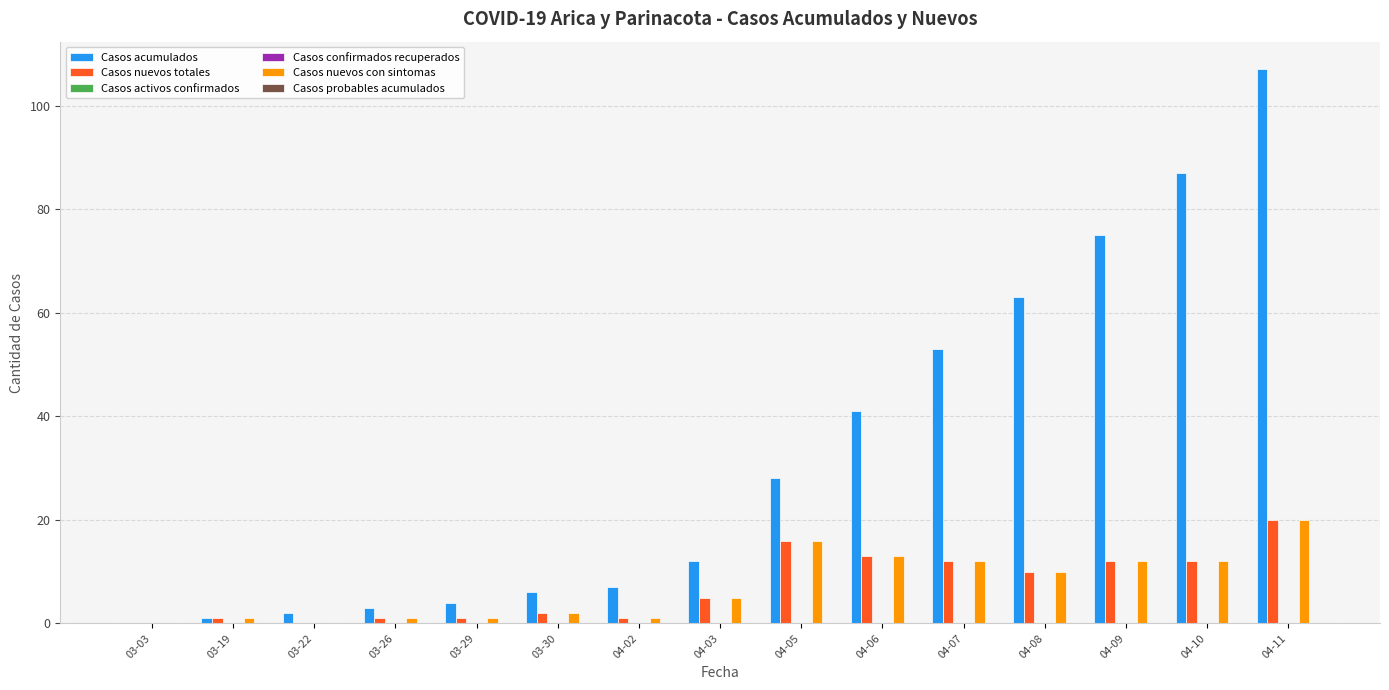

Count the number of categories in the chart.

15